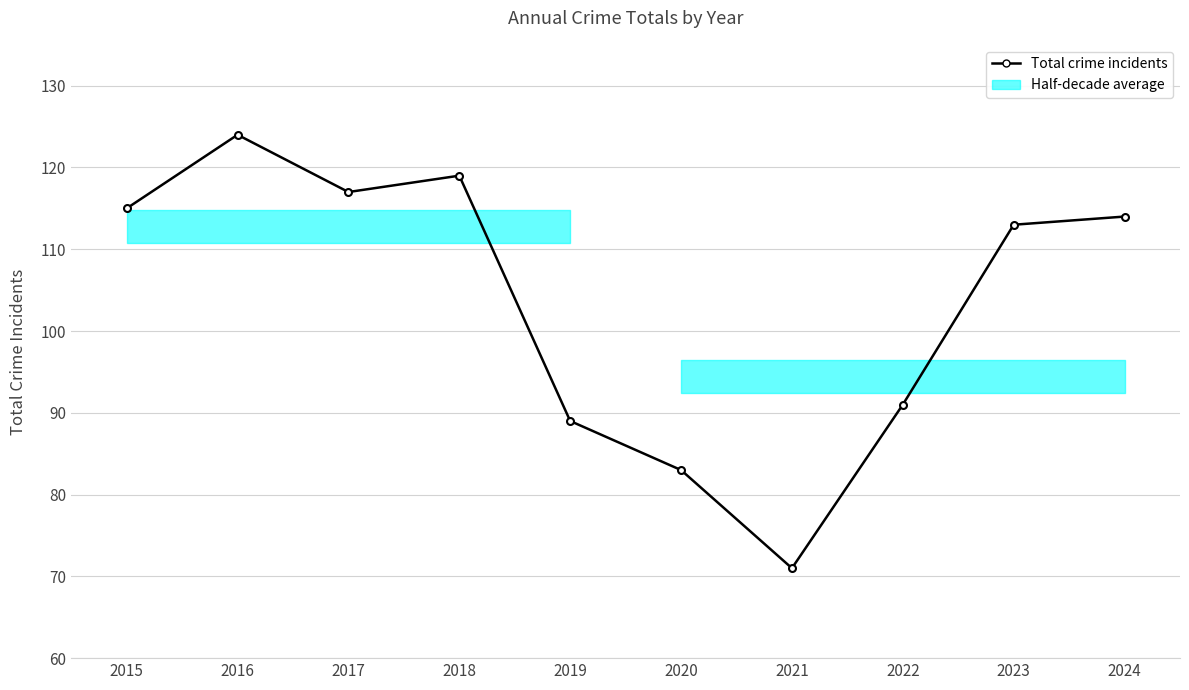

What is the difference between the values at 2015 and 2017?

2